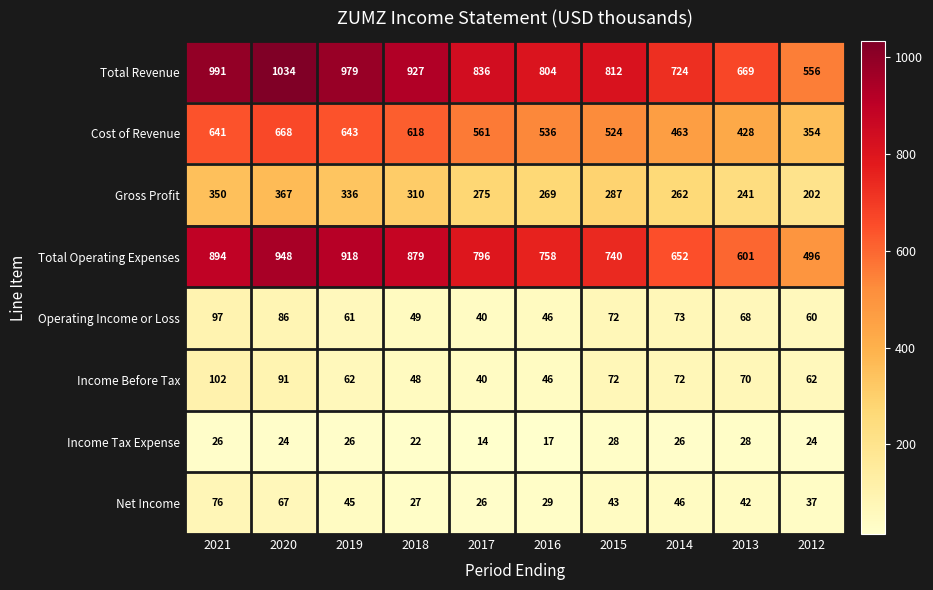

At which category is the sum across all series the highest?

2020